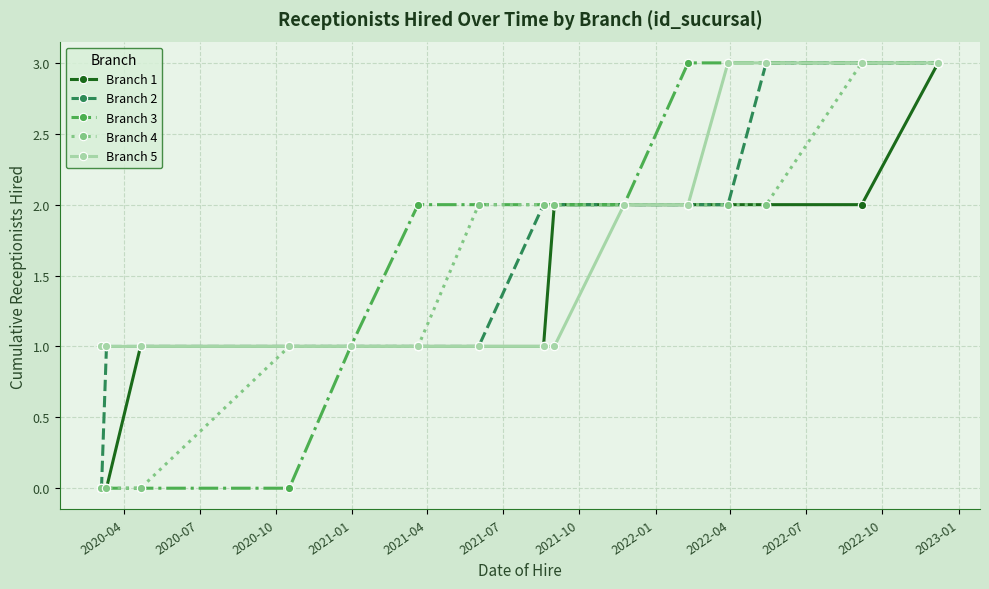

What is the maximum value shown in the chart?

3